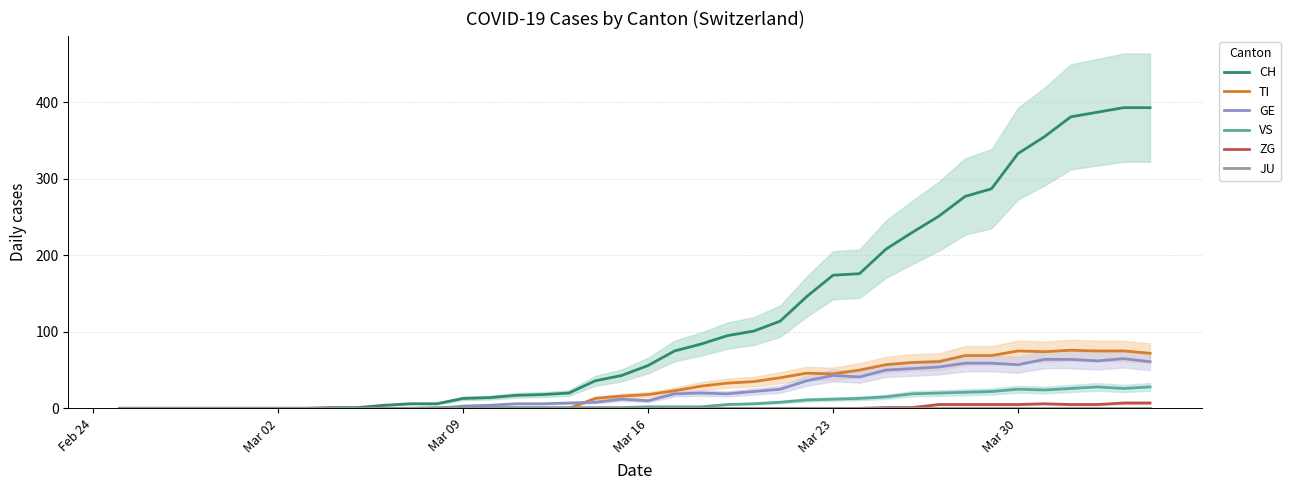

What is the difference between the maximum and minimum values in the TI series?

76